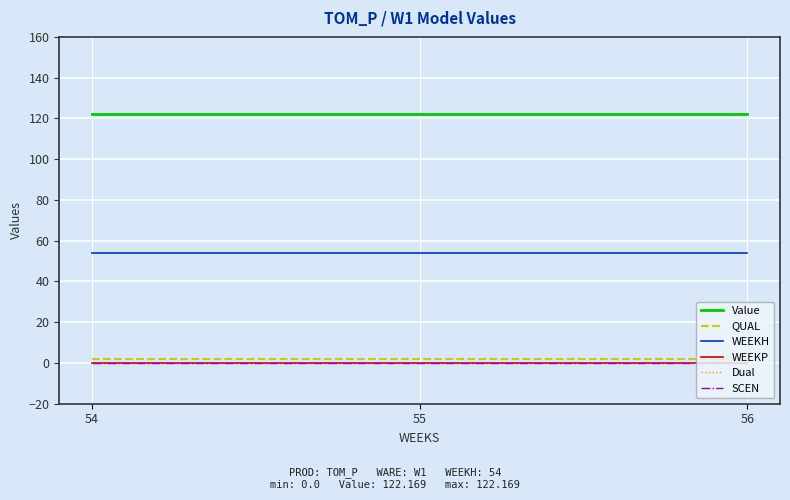

What is the sum of the Value values at 56 and 55?

244.3